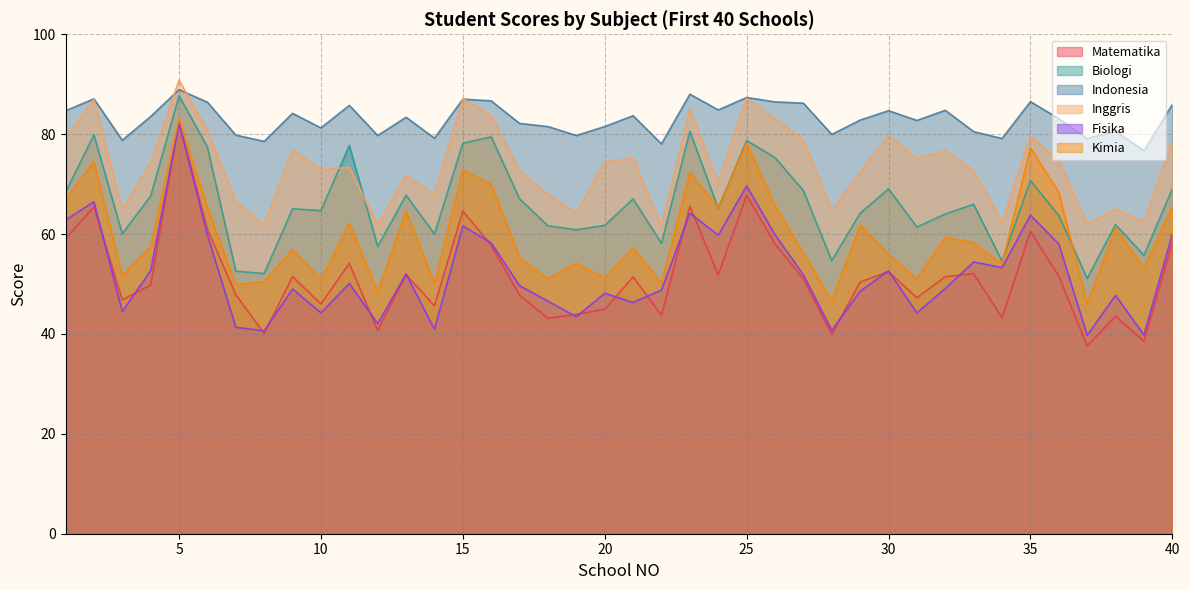

What is the sum of the Indonesia values at 24 and 16?

171.5